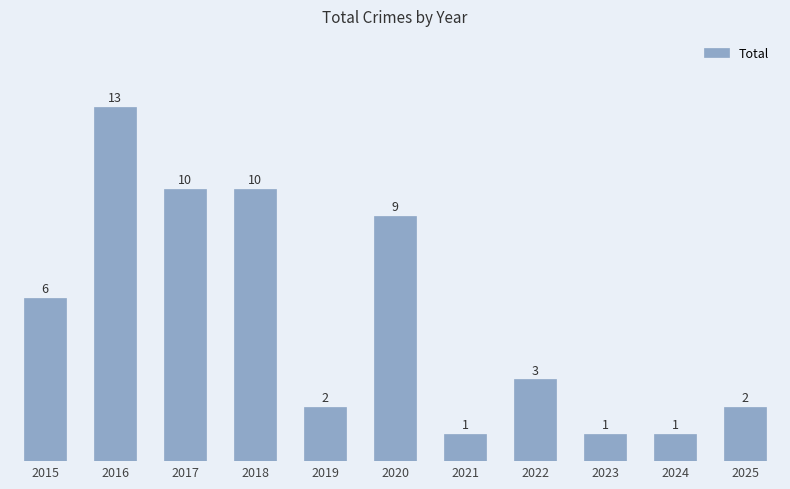

Are the bars horizontal?

No